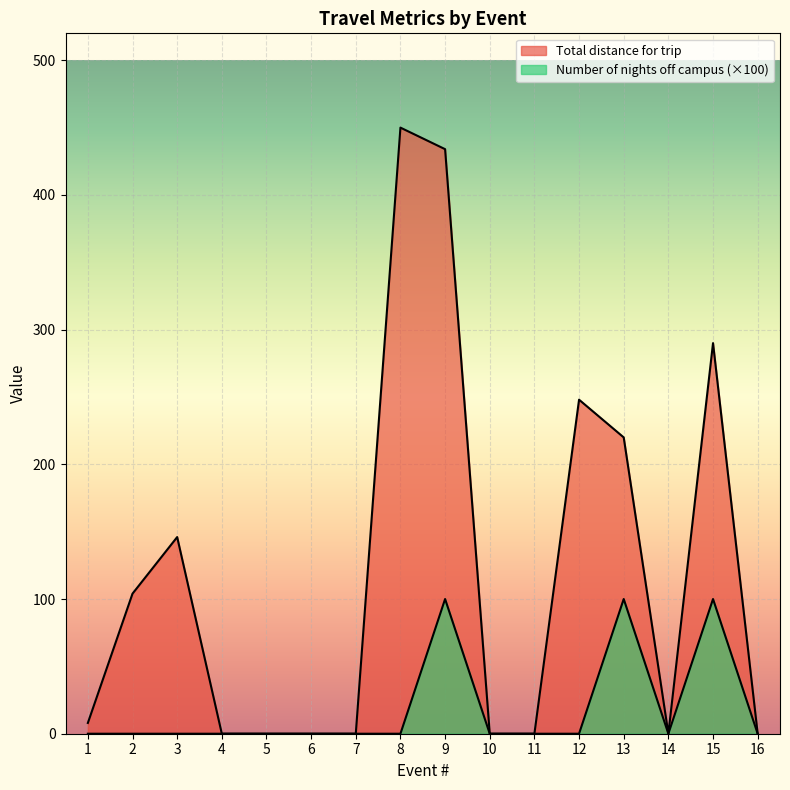

Is the value of Total distance for trip at 11 greater than the value of Number of nights off campus at 13?

No